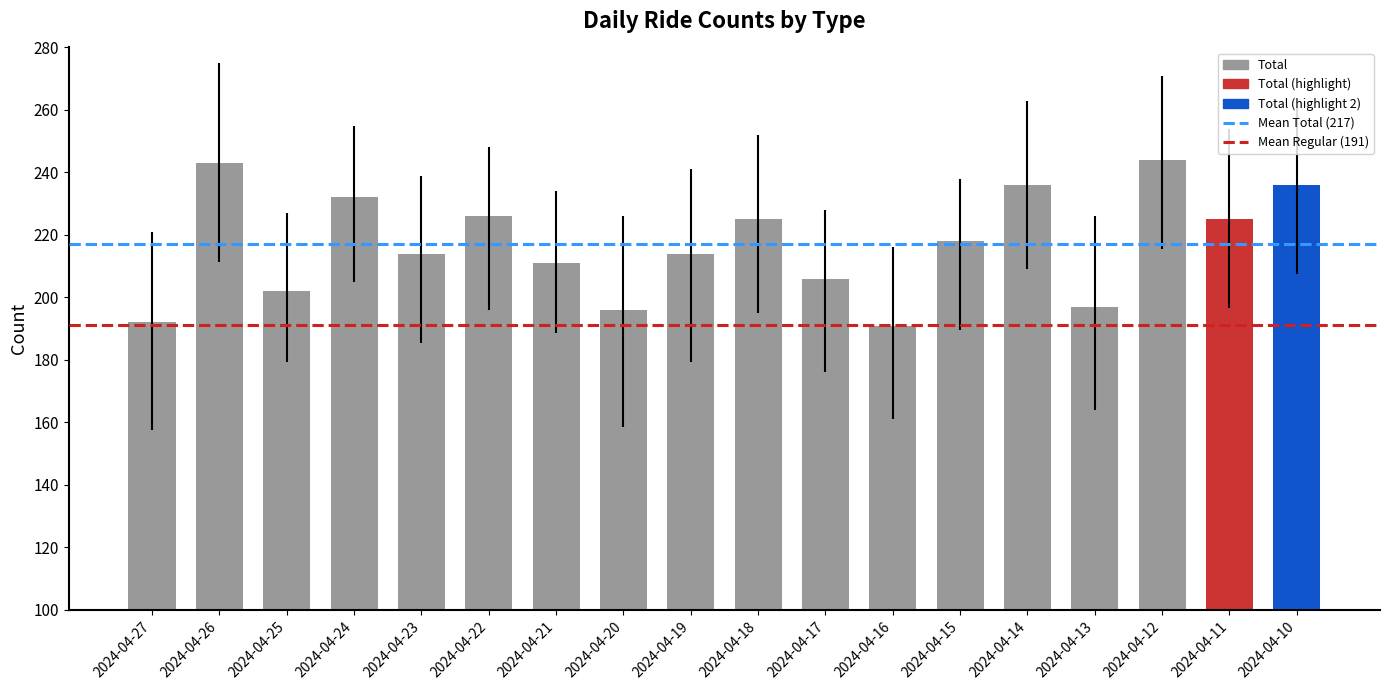

What is the maximum value shown in the chart?

244